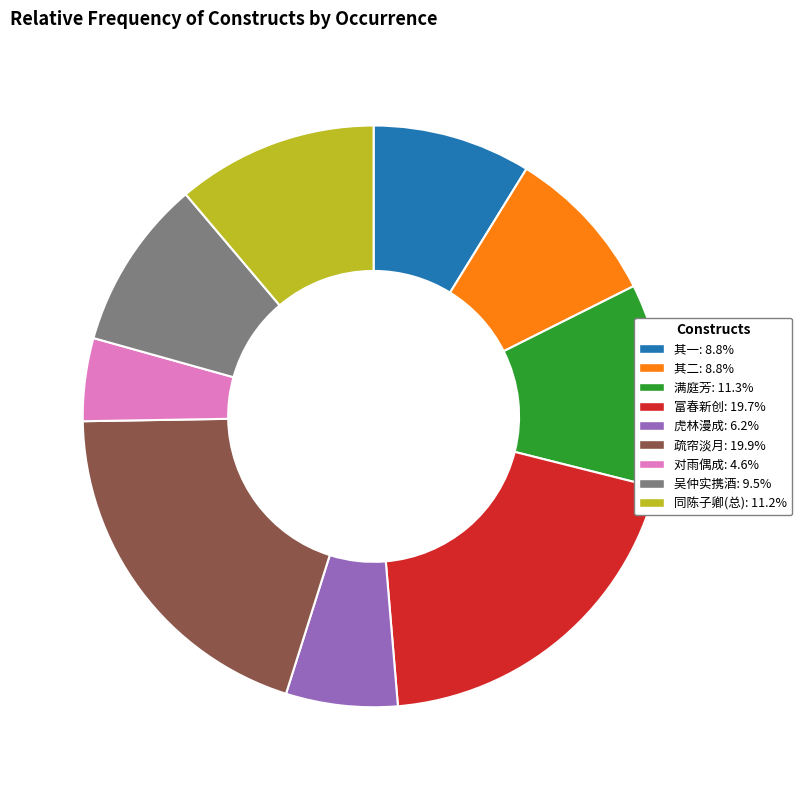

Is there a majority slice in this chart?

No